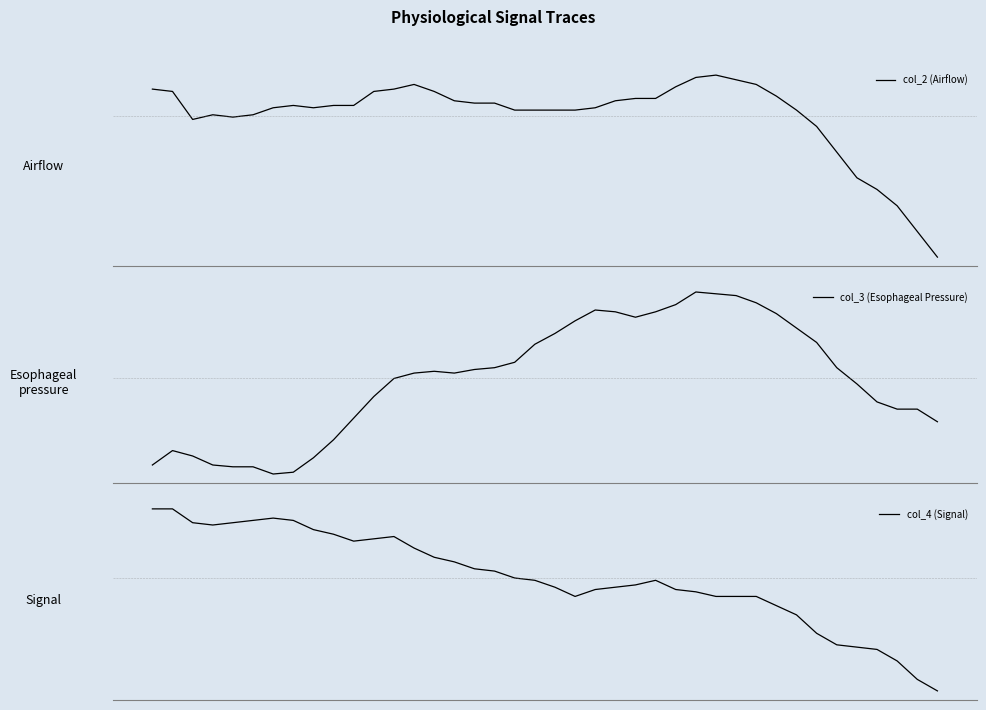

List the labels in order of col_3 (Esophageal Pressure) value, largest first.

27, 28, 29, 30, 26, 22, 23, 25, 31, 24, 21, 32, 20, 33, 19, 18, 17, 34, 16, 14, 13, 15, 12, 35, 11, 36, 37, 38, 10, 39, 9, 1, 2, 8, 0, 3, 4, 5, 7, 6